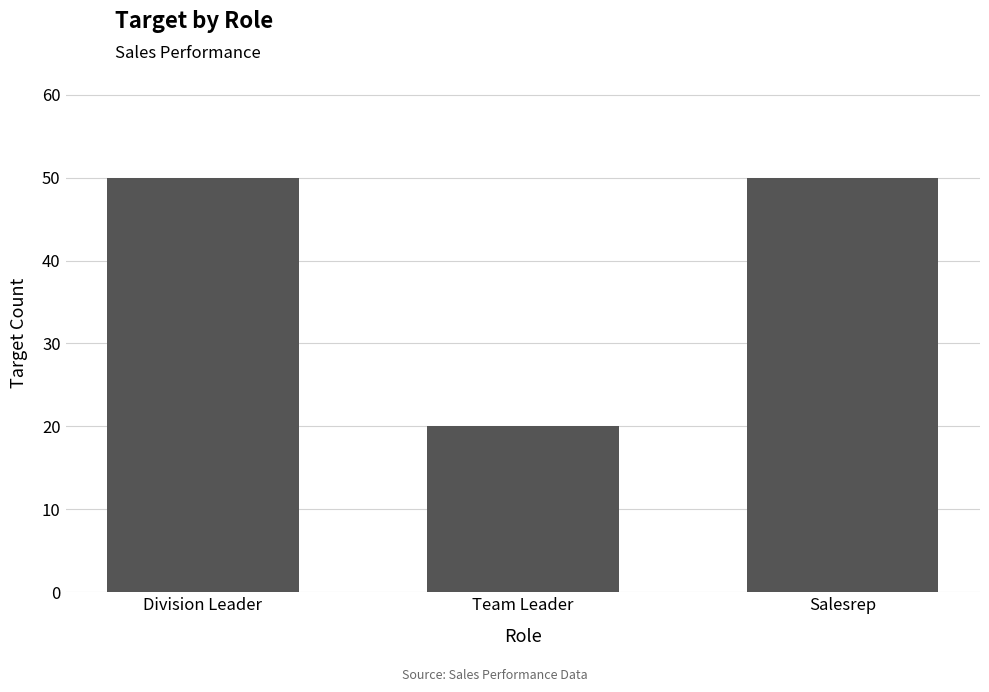

The value at Division Leader is 50. True or false?

True